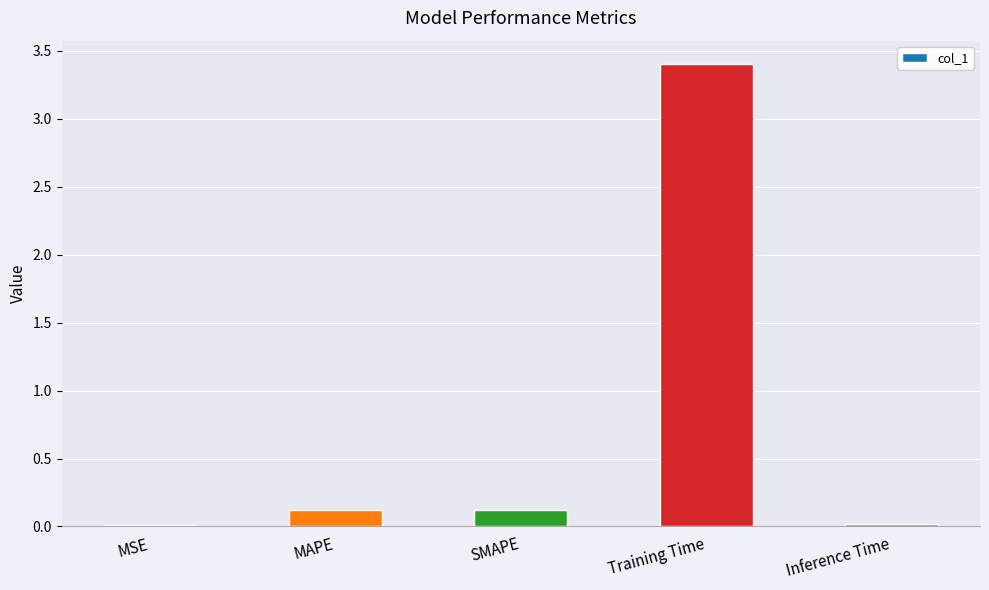

Which has a higher value, Training Time or MSE?

Training Time